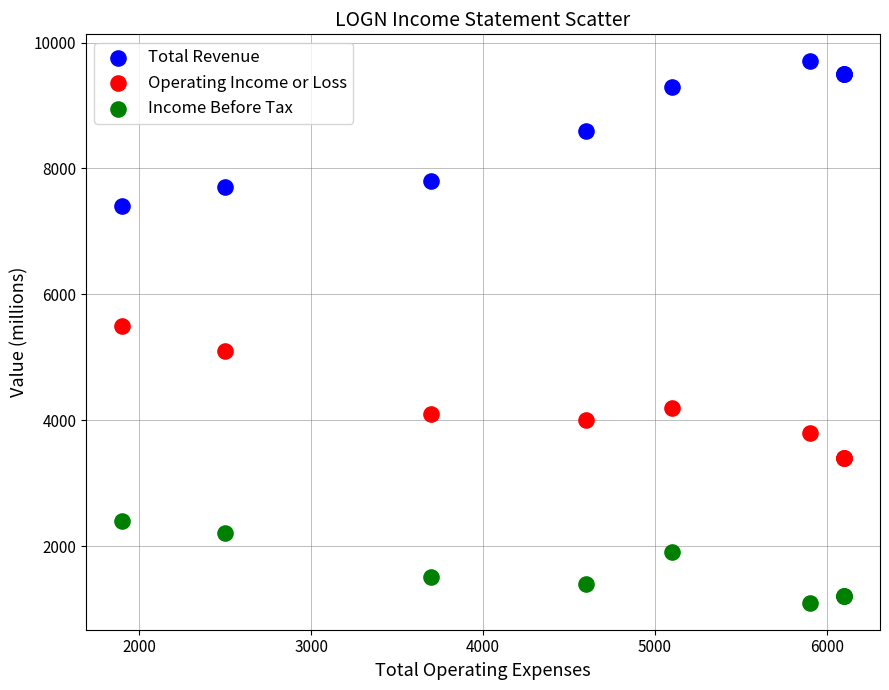

Which series reaches the maximum Y coordinate?

Total Revenue